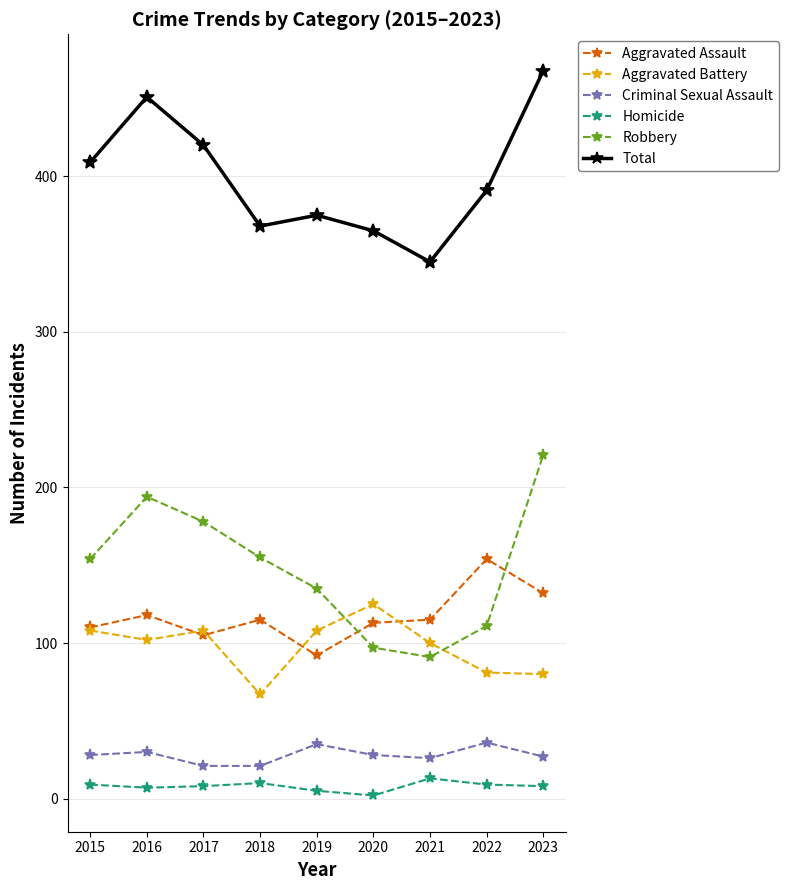

Is the value of Criminal Sexual Assault at 2018 greater than the value of Aggravated Battery at 2019?

No